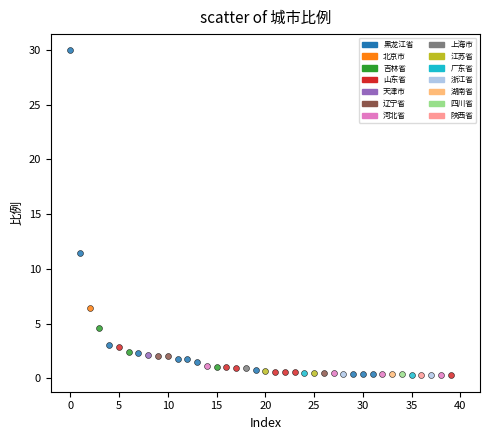

What are all the series names shown in the legend?

黑龙江省, 北京市, 吉林省, 山东省, 天津市, 辽宁省, 河北省, 上海市, 江苏省, 广东省, 浙江省, 湖南省, 四川省, 陕西省